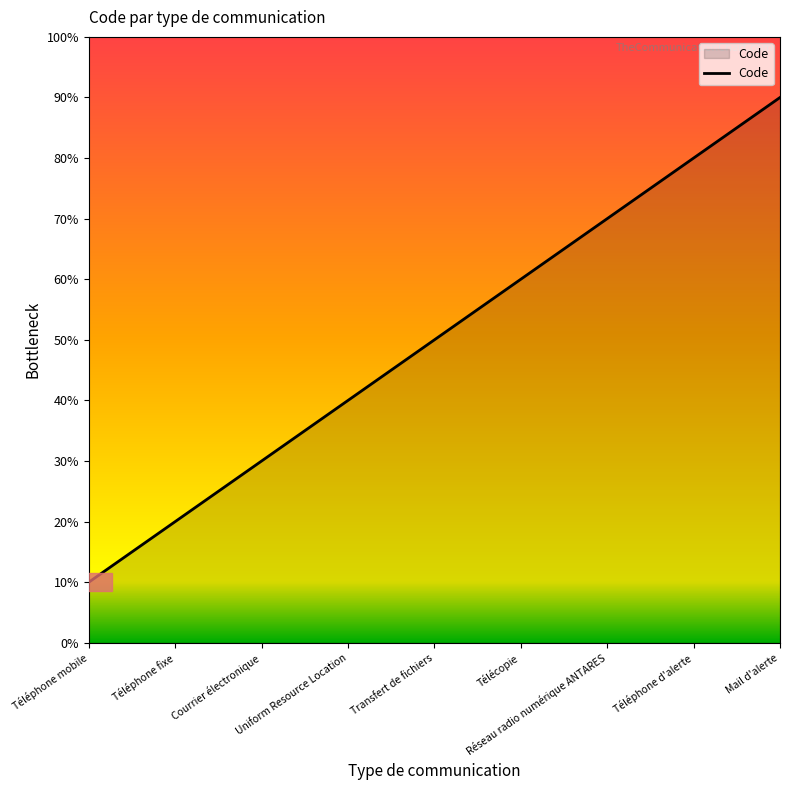

What is the average value?

5